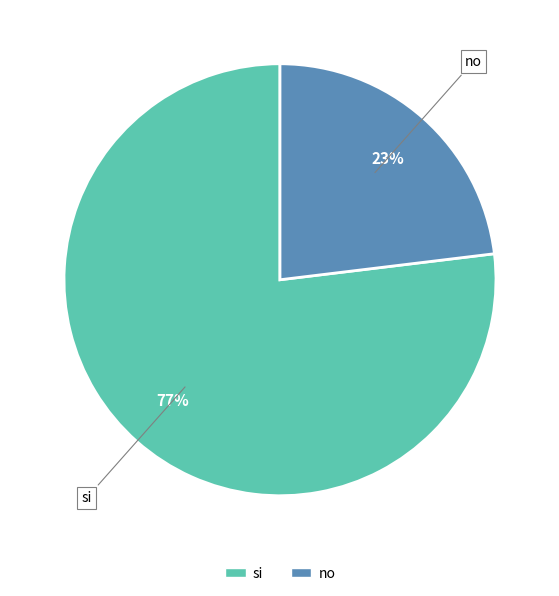

To the nearest percent, what portion does si represent?

77%